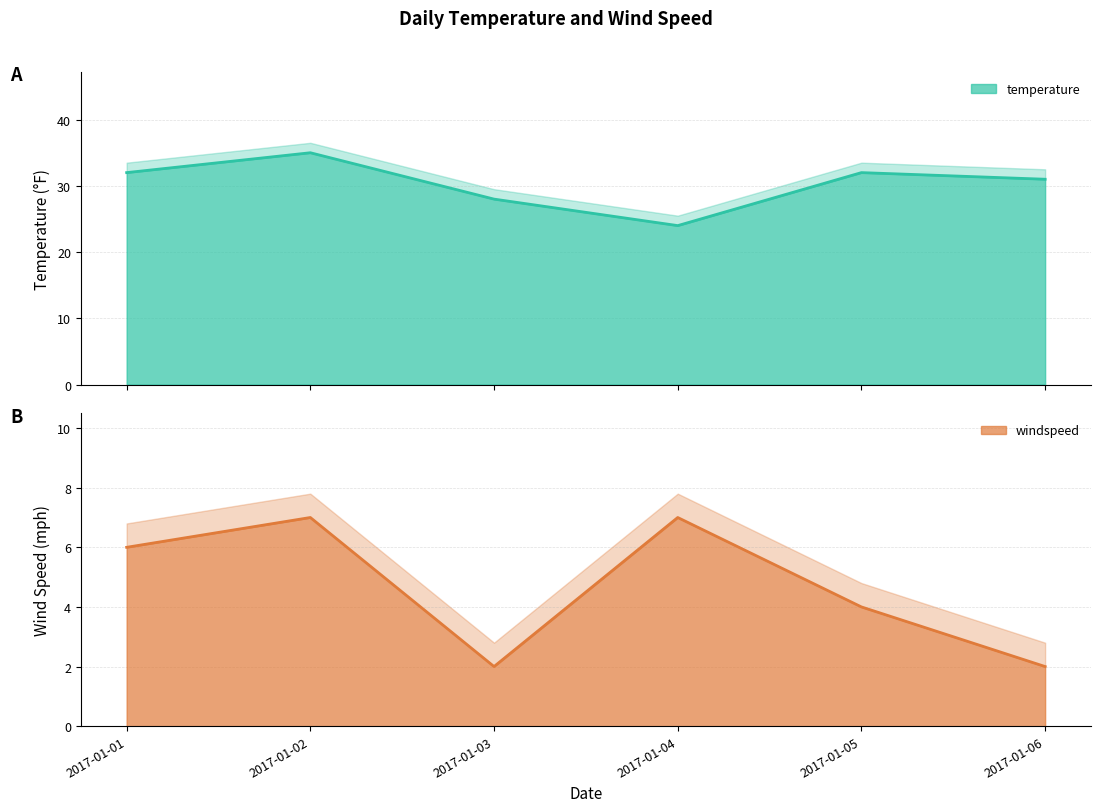

Rank the categories by temperature value from lowest to highest.

2017-01-04, 2017-01-03, 2017-01-06, 2017-01-01, 2017-01-05, 2017-01-02